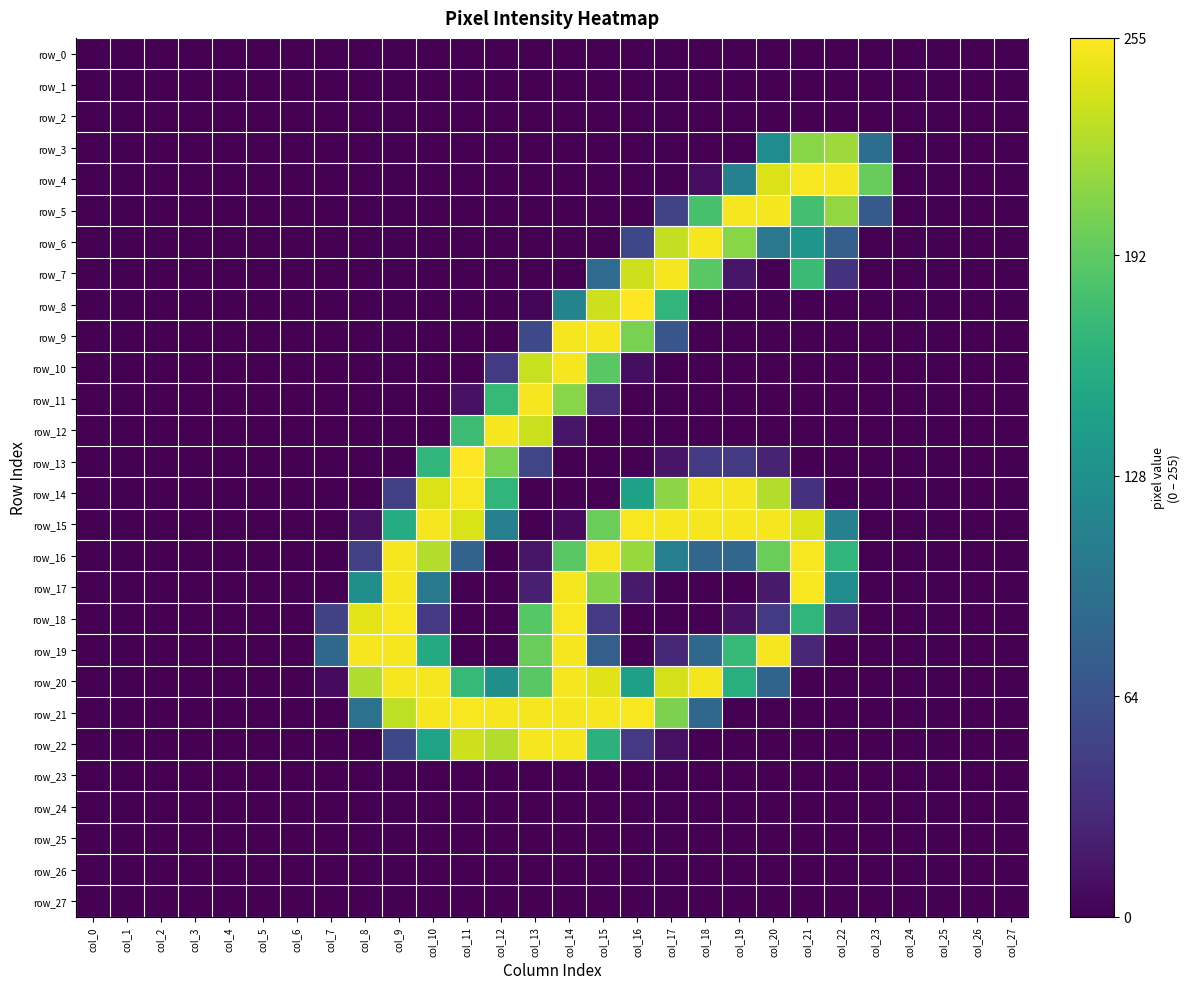

At which category is the sum across all series the highest?

col_14